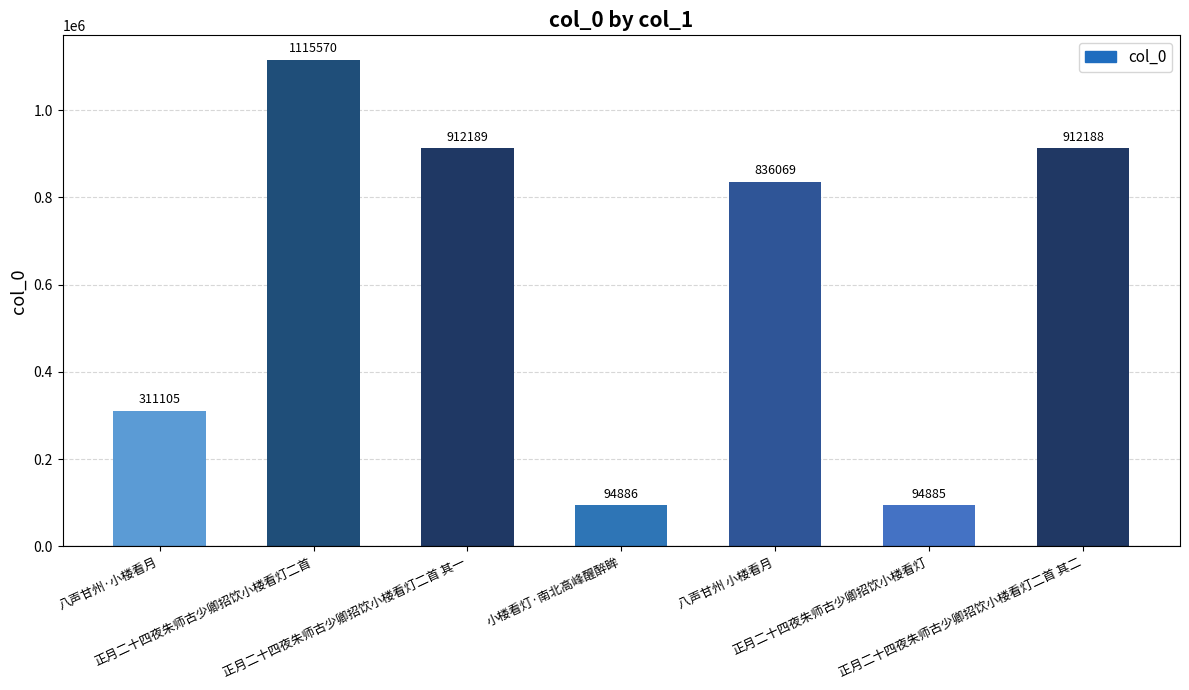

What is the value of the 4th bar from the left?

94886